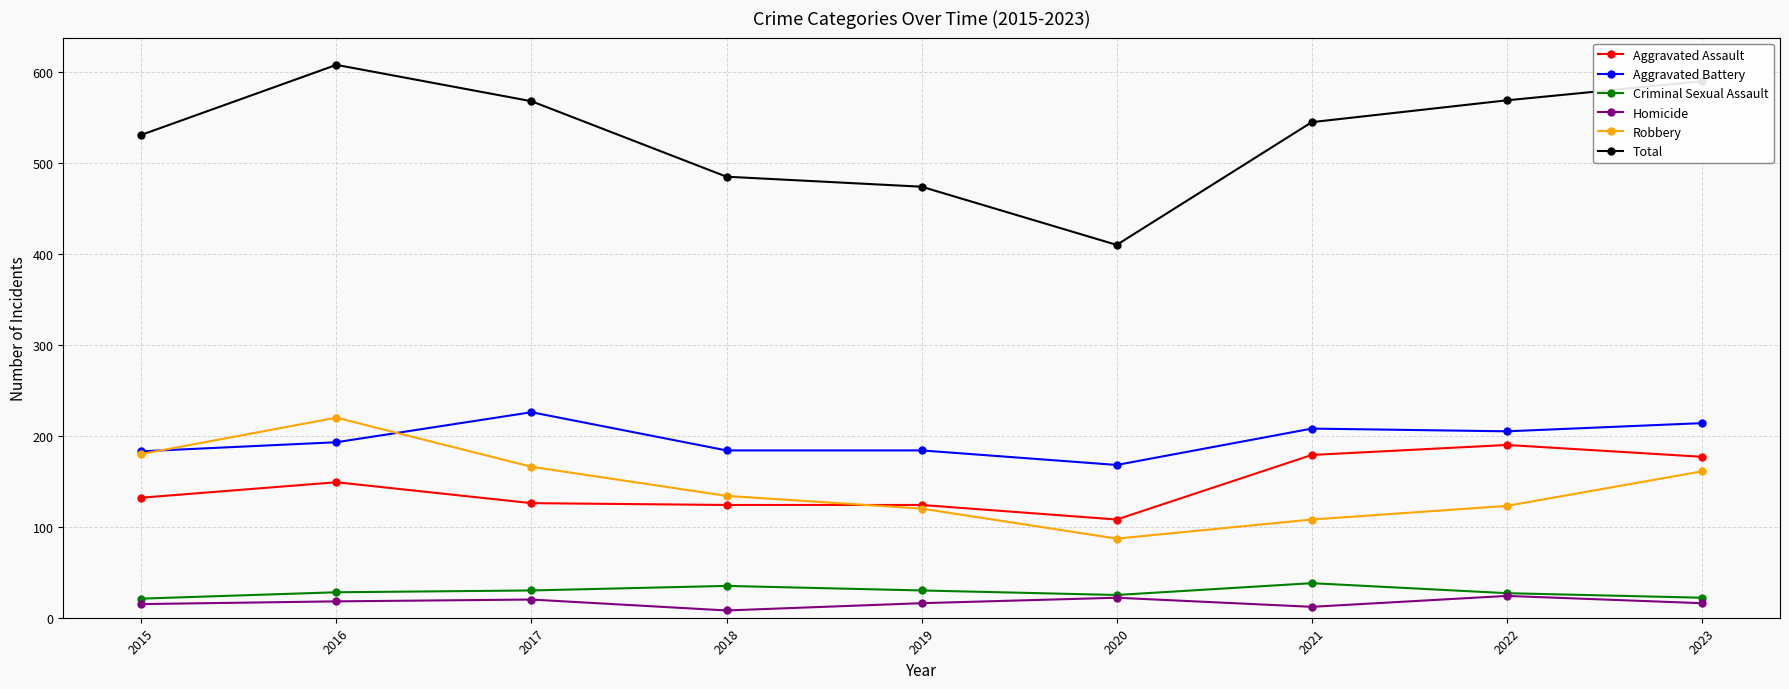

What is the difference between the second highest and minimum values in the Robbery series?

93